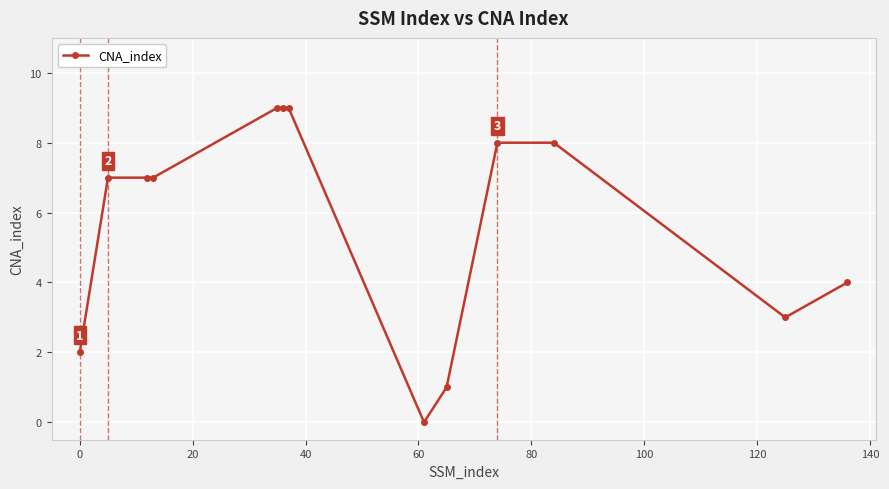

How many positive values are there?

12